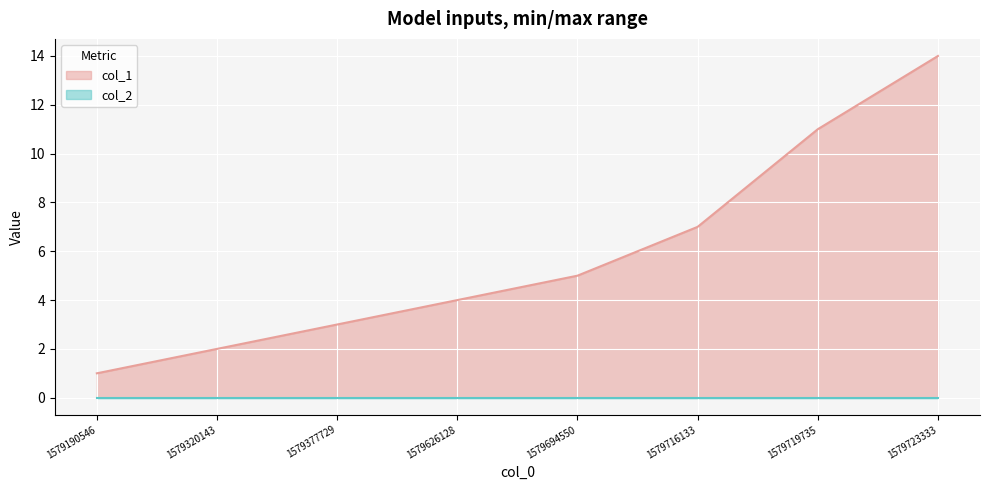

The value at 1579190546 is 1. True or false?

False